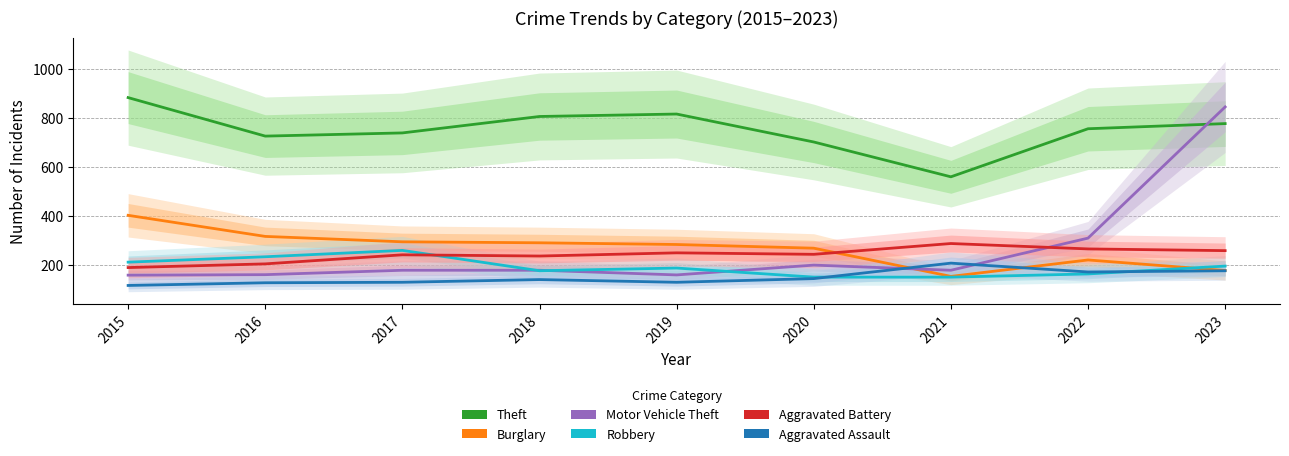

What is the sum of all Aggravated Battery values?

2172